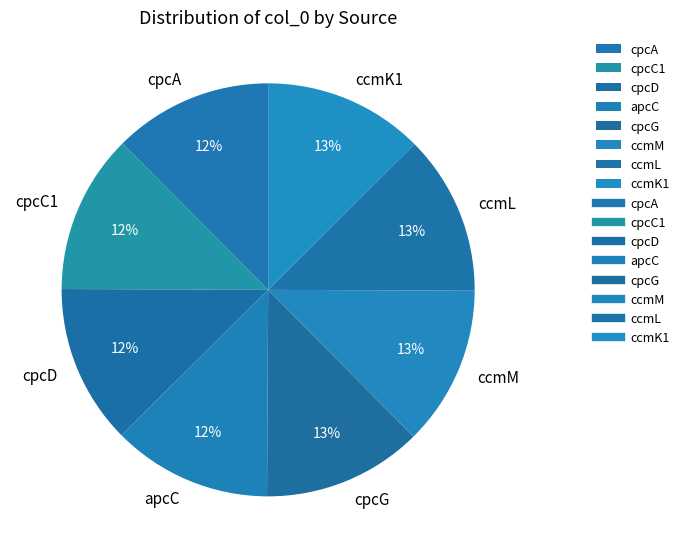

Is ccmK1 the majority of the pie?

No